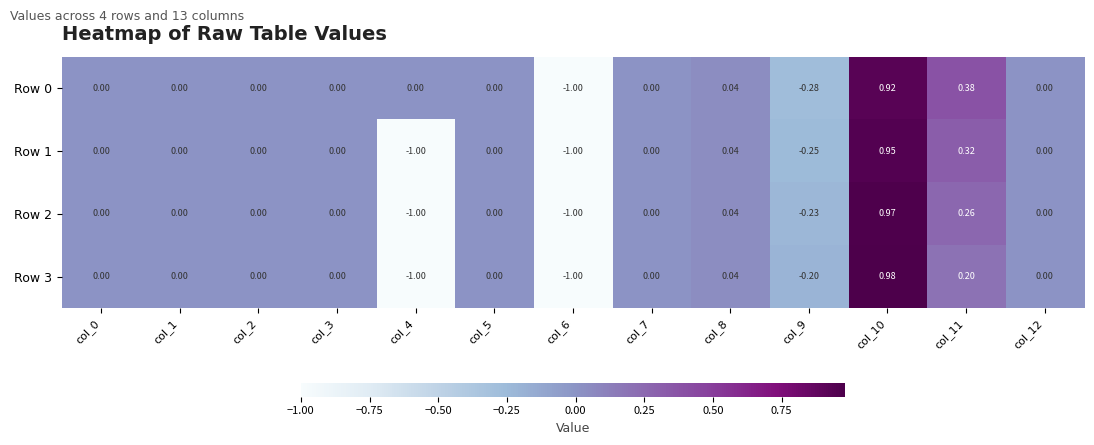

How many values in the Row 1 series are below 0?

3